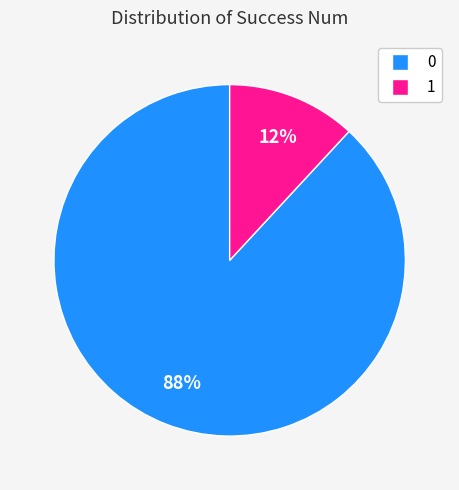

Is the sum of 0 and 1 greater than half?

Yes